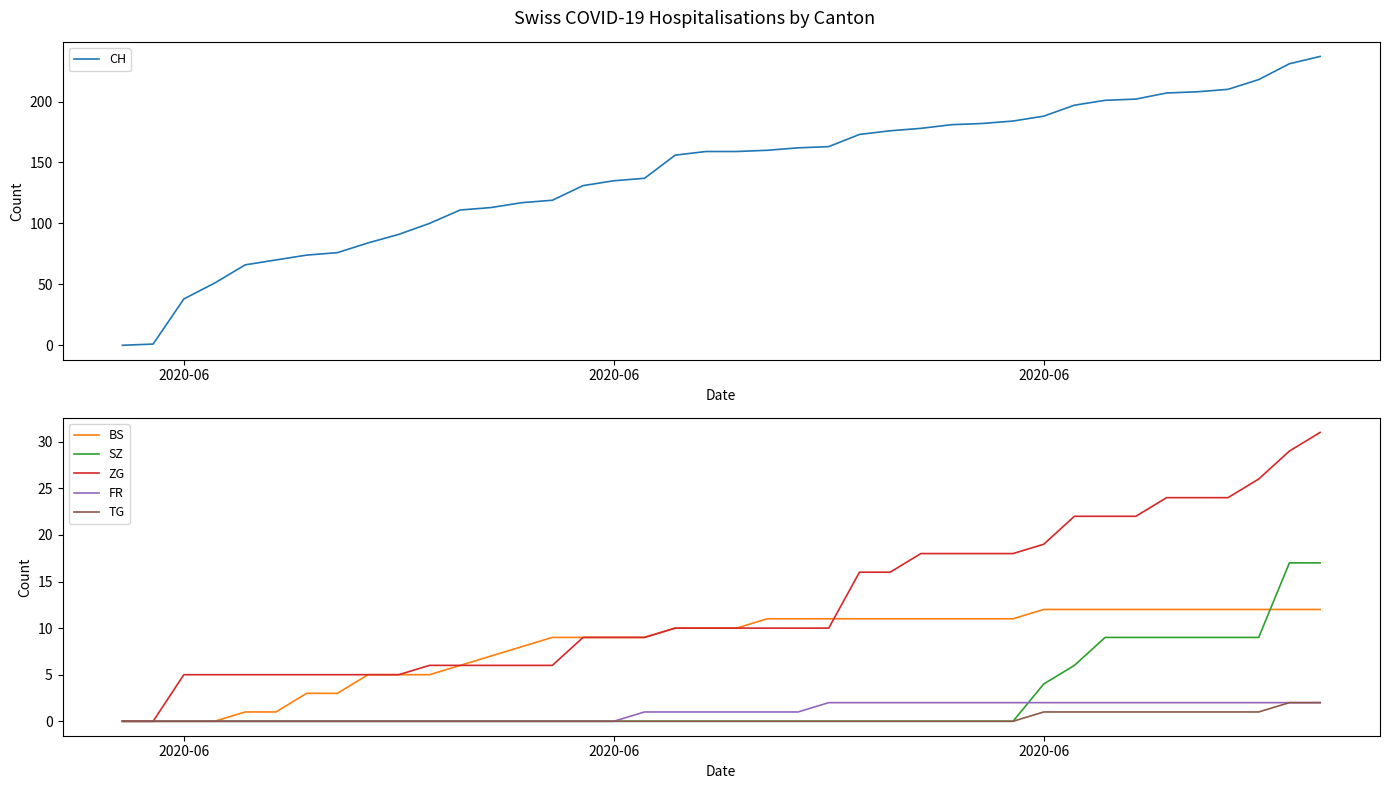

Reading right to left, transcribe all the data shown in this chart.

CH: 237	231	218	210	208	207	202	201	197	188	184	182	181	178	176	173	163	162	160	159	159	156	137	135	131	119	117	113	111	100	91	84	76	74	70	66	51	38	1	0
BS: 12	12	12	12	12	12	12	12	12	12	11	11	11	11	11	11	11	11	11	10	10	10	9	9	9	9	8	7	6	5	5	5	3	3	1	1	0	0	0	0
SZ: 17	17	9	9	9	9	9	9	6	4	0	0	0	0	0	0	0	0	0	0	0	0	0	0	0	0	0	0	0	0	0	0	0	0	0	0	0	0	0	0
ZG: 31	29	26	24	24	24	22	22	22	19	18	18	18	18	16	16	10	10	10	10	10	10	9	9	9	6	6	6	6	6	5	5	5	5	5	5	5	5	0	0
FR: 2	2	2	2	2	2	2	2	2	2	2	2	2	2	2	2	2	1	1	1	1	1	1	0	0	0	0	0	0	0	0	0	0	0	0	0	0	0	0	0
TG: 2	2	1	1	1	1	1	1	1	1	0	0	0	0	0	0	0	0	0	0	0	0	0	0	0	0	0	0	0	0	0	0	0	0	0	0	0	0	0	0